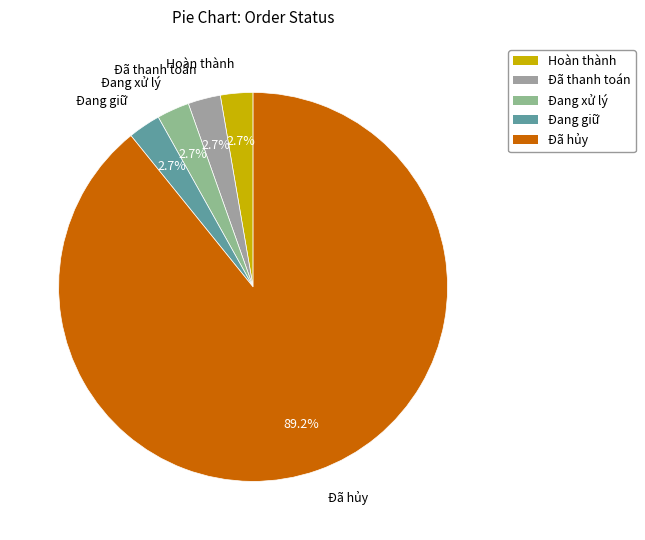

Which slice is the largest?

Đã hủy